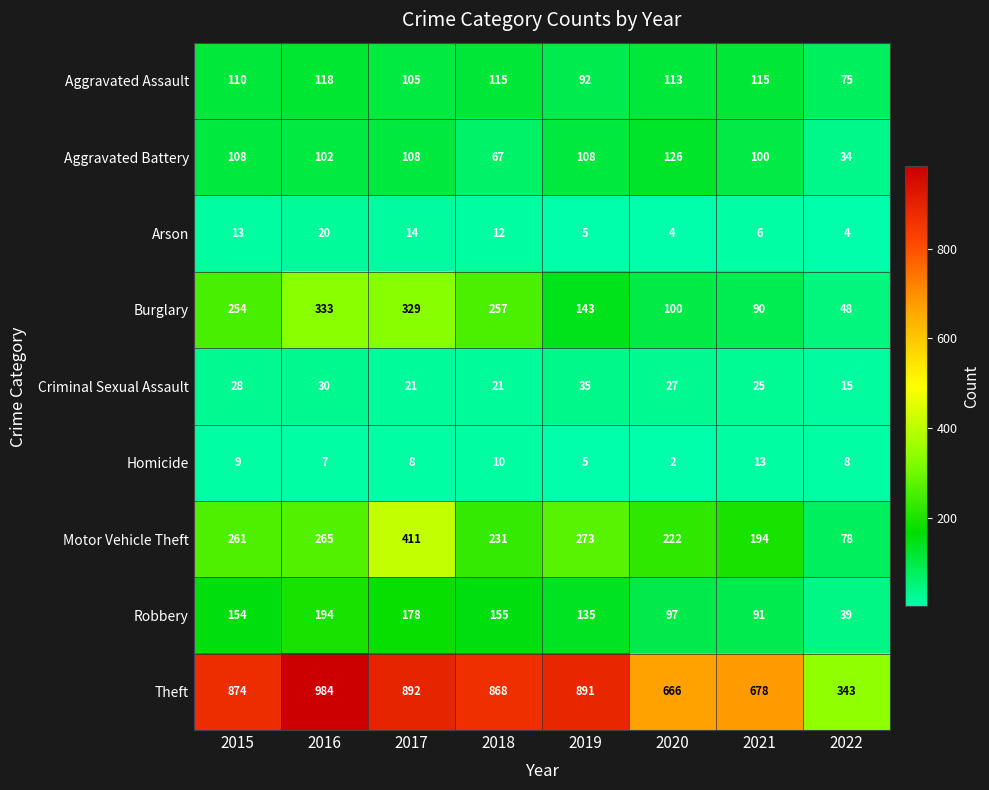

At which label does Homicide reach its minimum?

2020